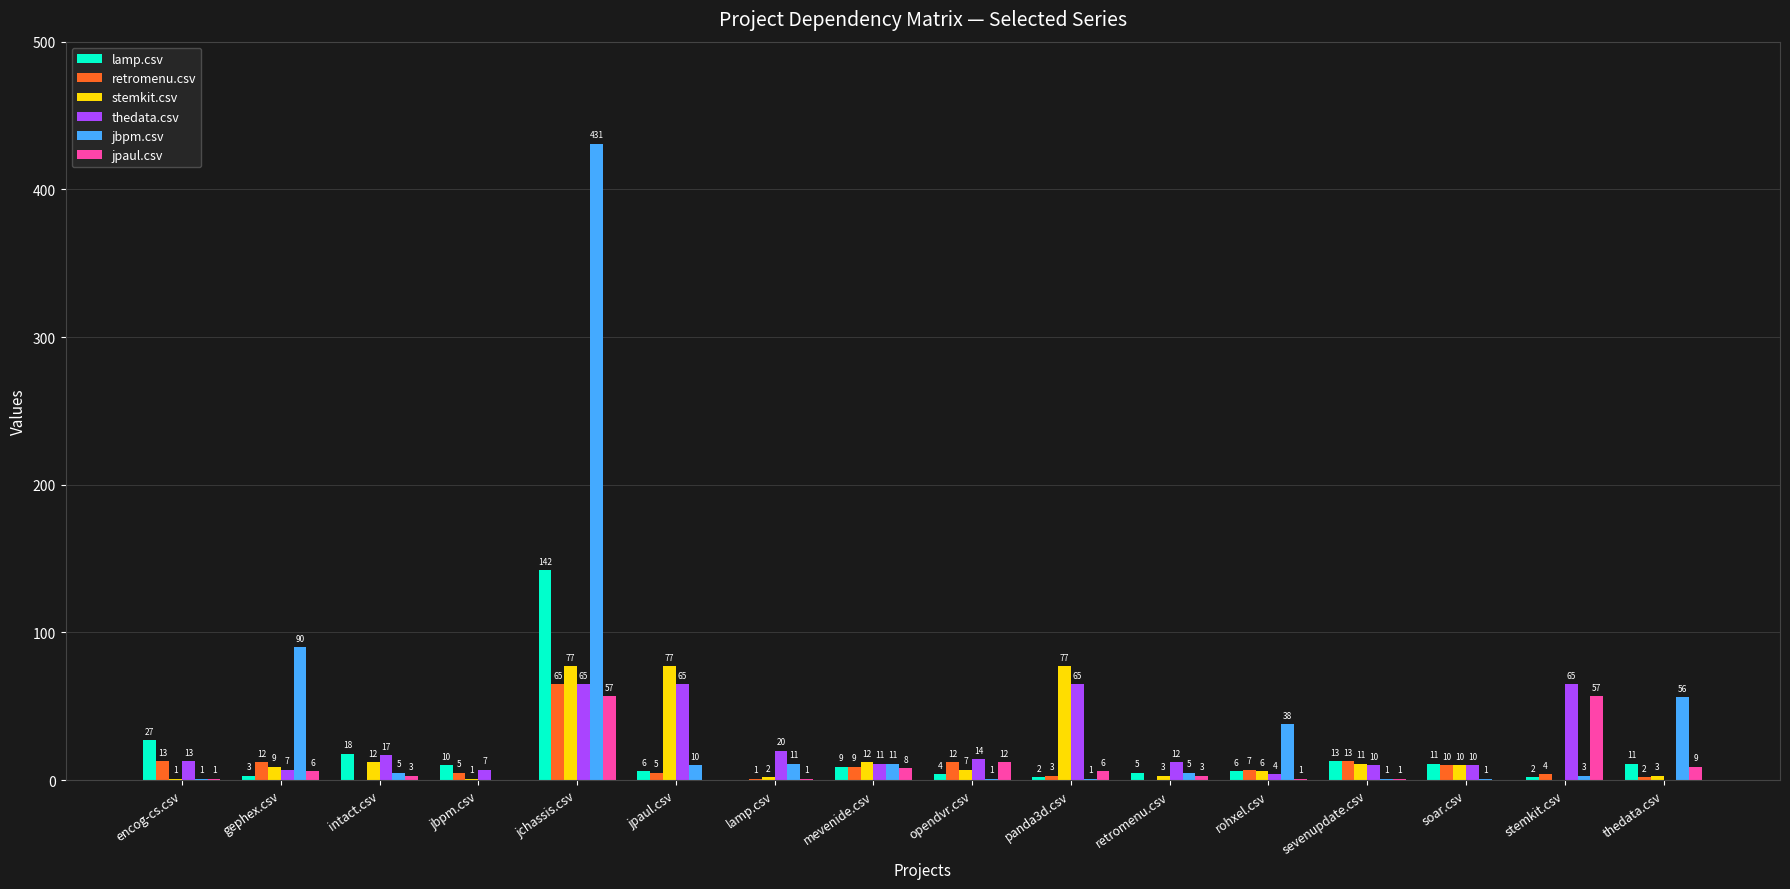

Between intact.csv and jchassis.csv, which series saw the biggest shift?

jbpm.csv